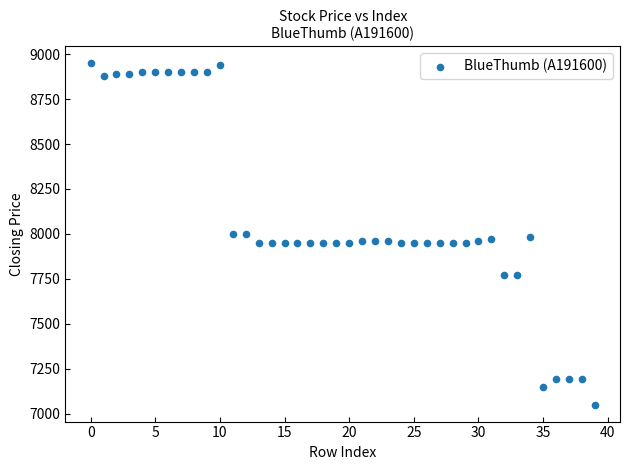

What is the range of Y values (max minus min)?

1900